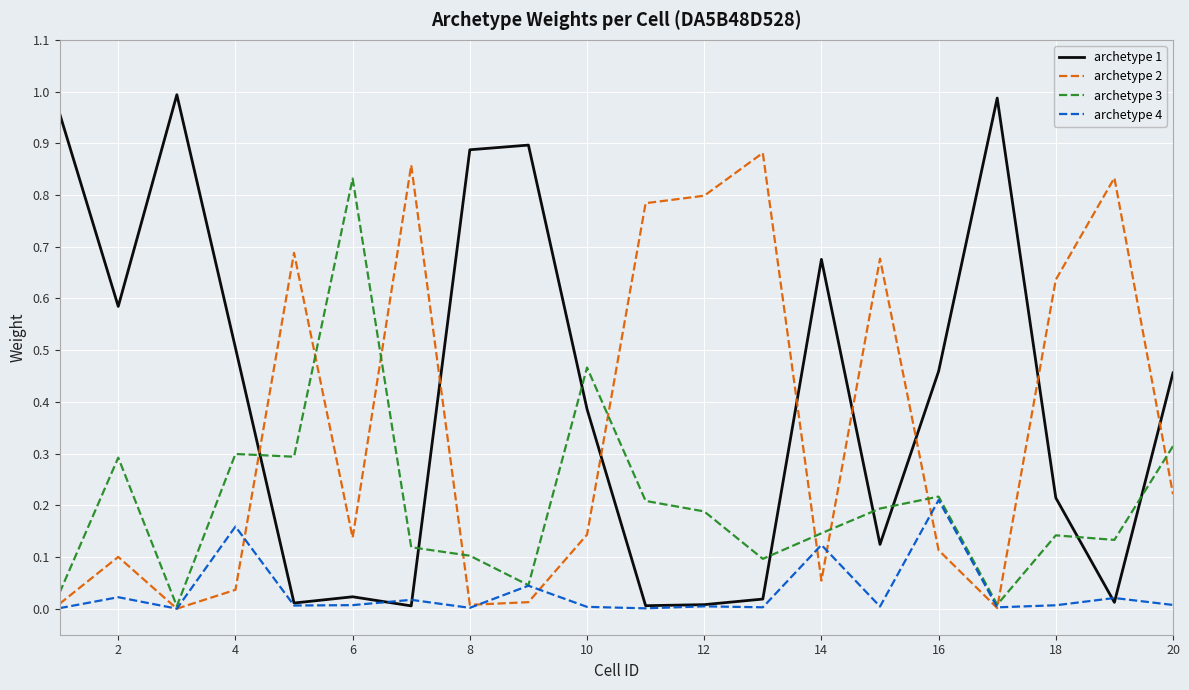

Rank the series by their maximum value, from lowest to highest.

archetype 4, archetype 3, archetype 2, archetype 1